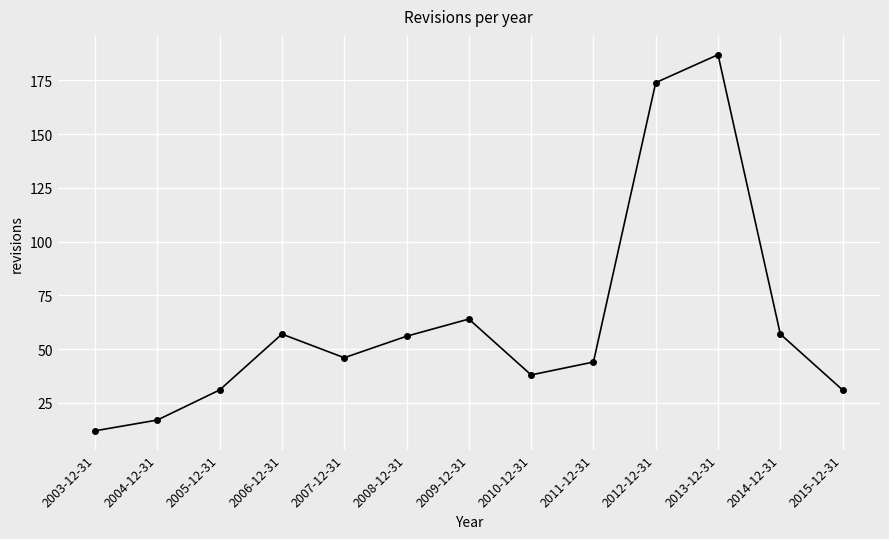

What is the difference between the values at 2004-12-31 and 2013-12-31?

170